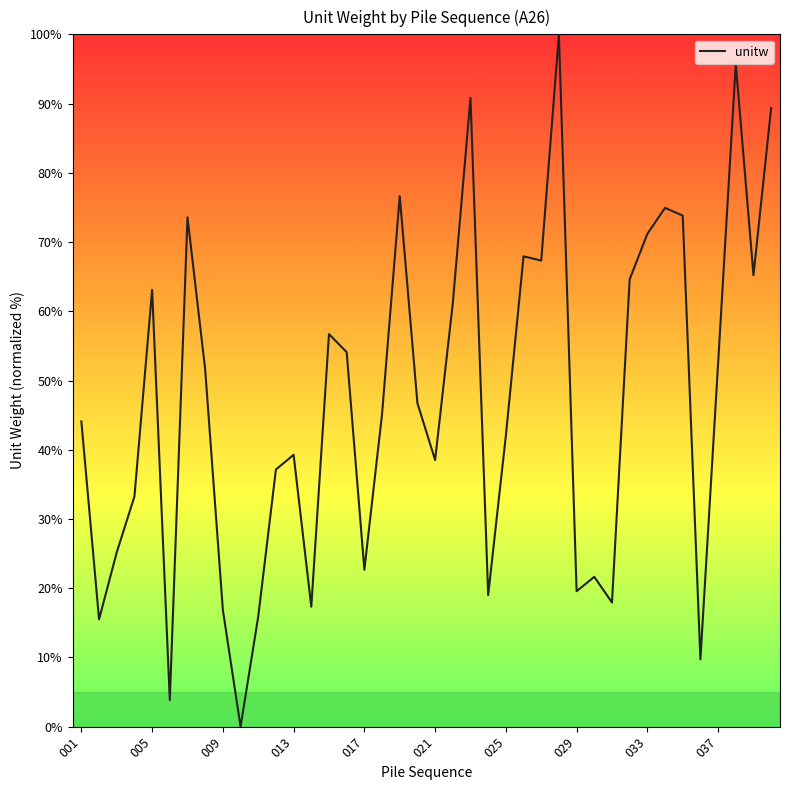

What is the greatest value displayed?

100.0